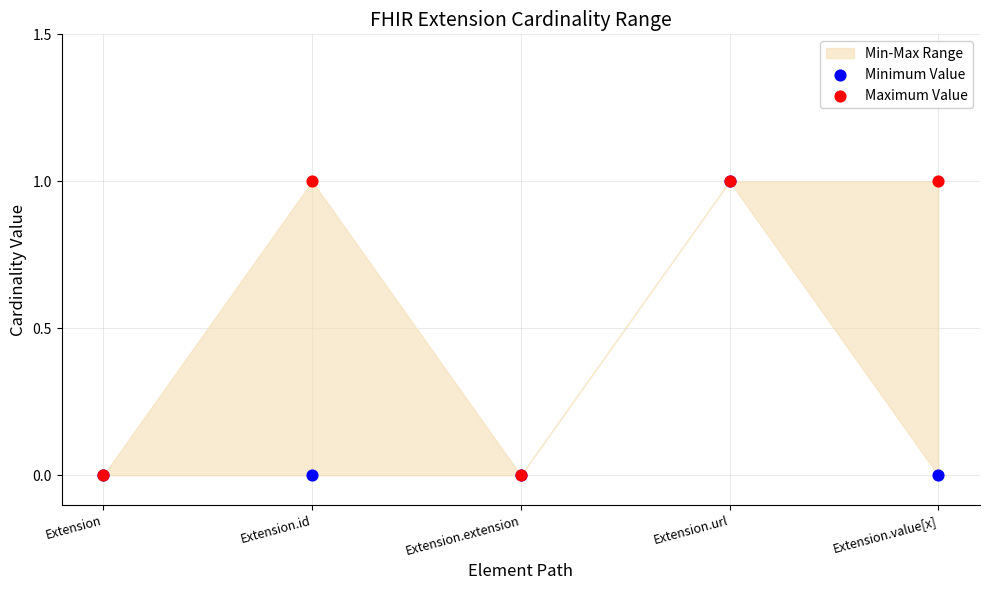

Which series contains the lowest Y value?

Minimum Value